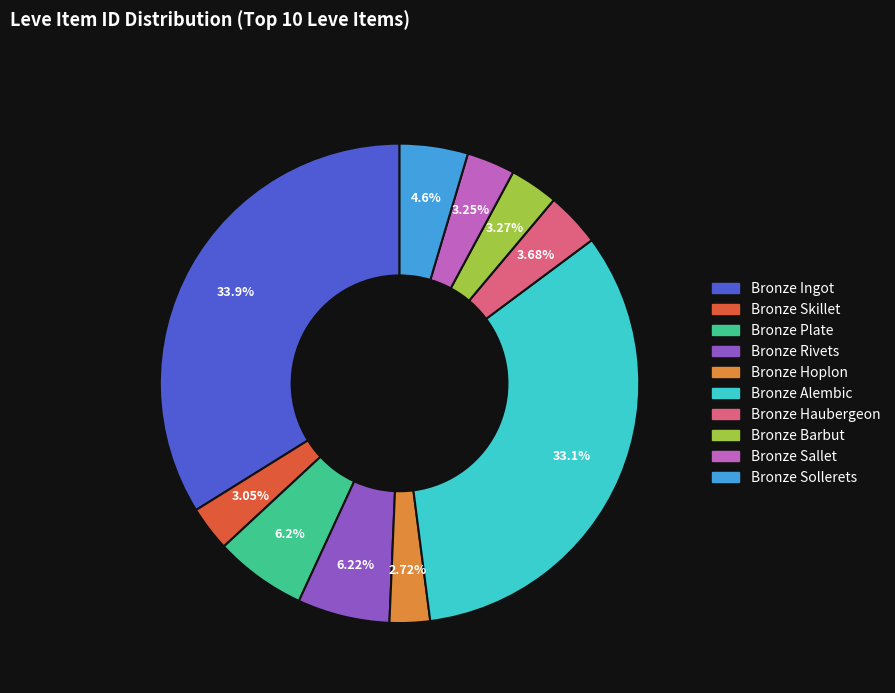

Between Bronze Barbut and Bronze Hoplon, which is larger?

Bronze Barbut